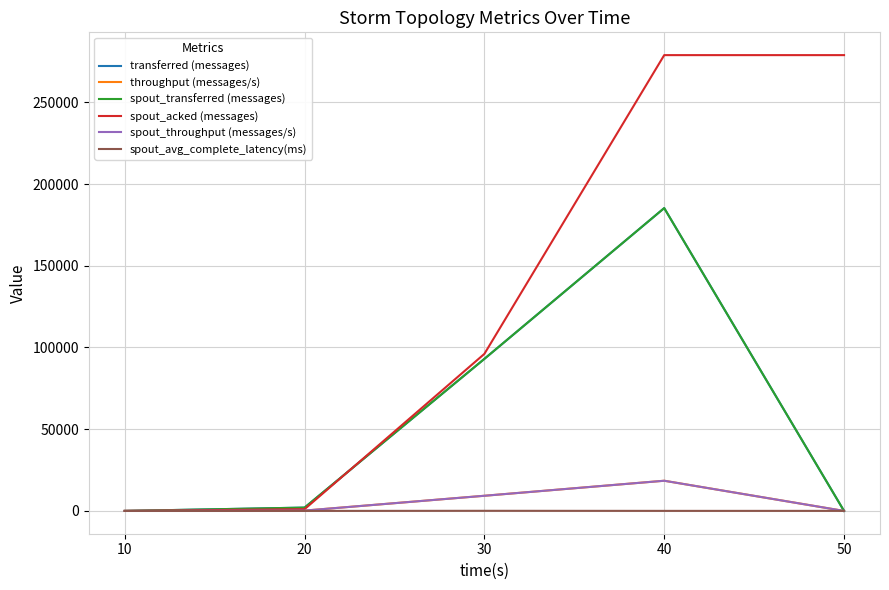

Does the chart display data point markers on the line(s)?

No